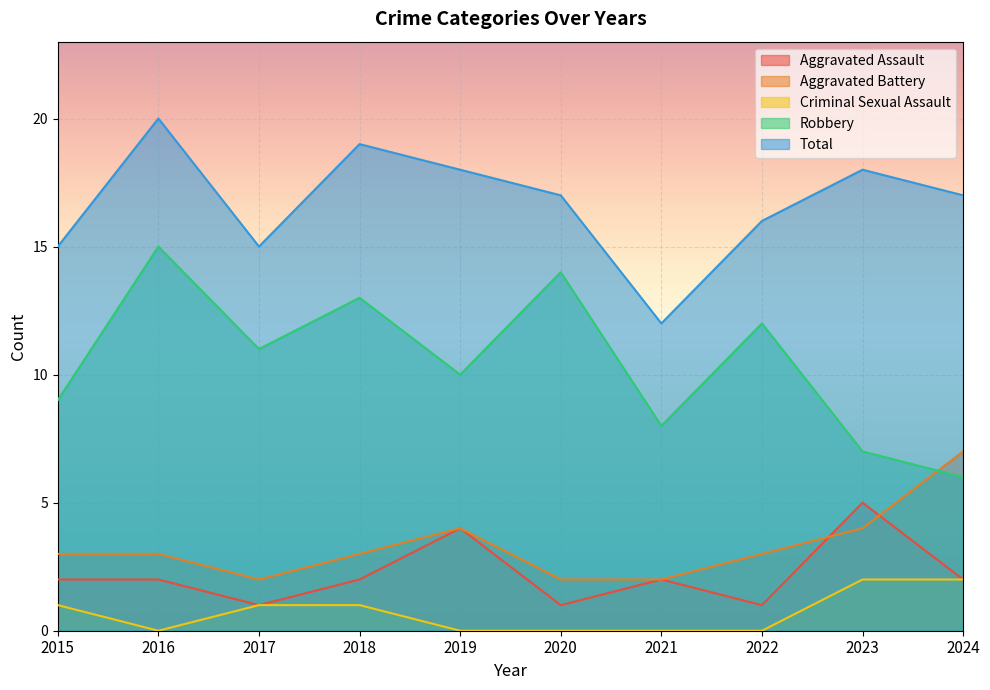

True or false: Total and Robbery cross at least once.

False